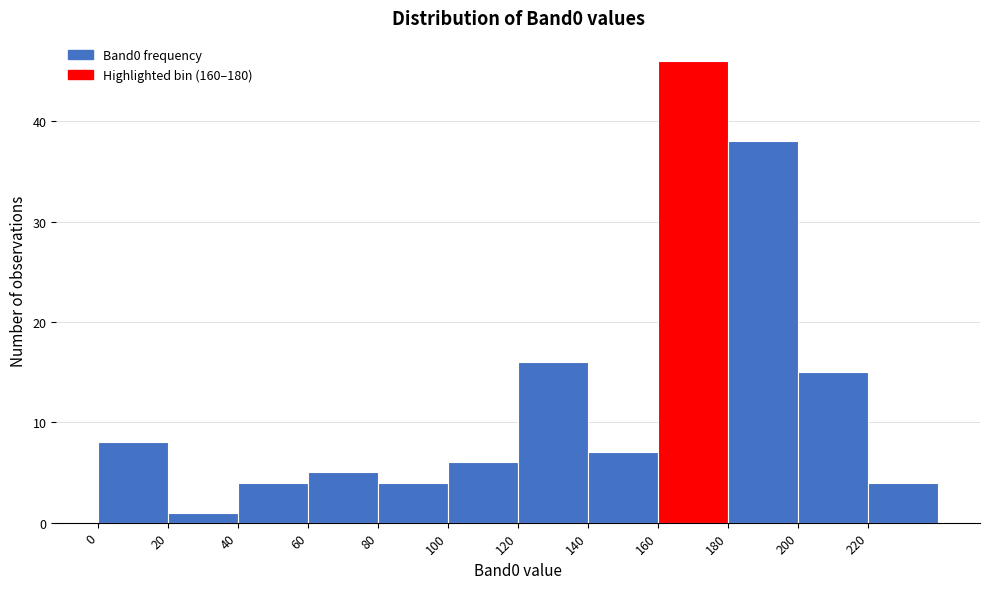

Reading left to right, list every bar in this chart as the range it spans on the x-axis followed by its height. The values are not printed on the chart, so give them approximately, as read against the axis.

0 to 20: 8
20 to 40: 1
40 to 60: 4
60 to 80: 5
80 to 100: 4
100 to 120: 6
120 to 140: 16
140 to 160: 7
160 to 180: 46
180 to 200: 38
200 to 220: 15
220 to 240: 4